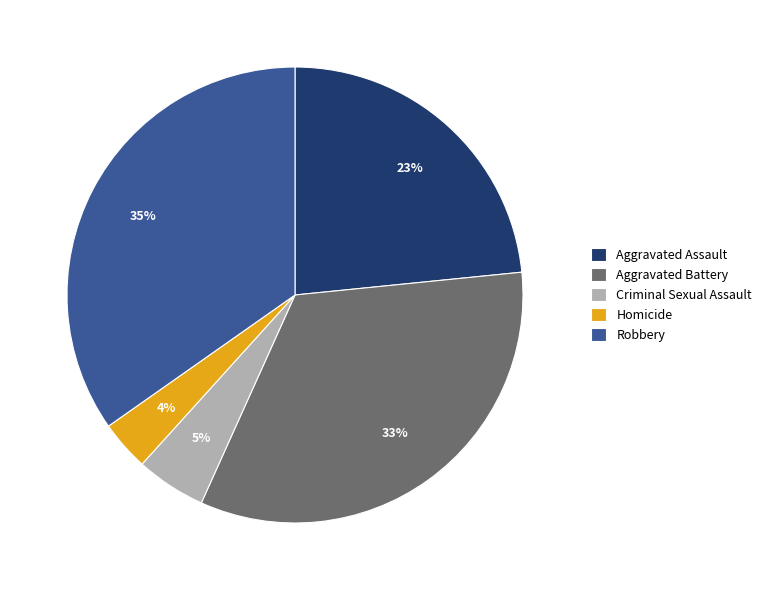

What percentage is the Criminal Sexual Assault slice, to the nearest percent?

5%